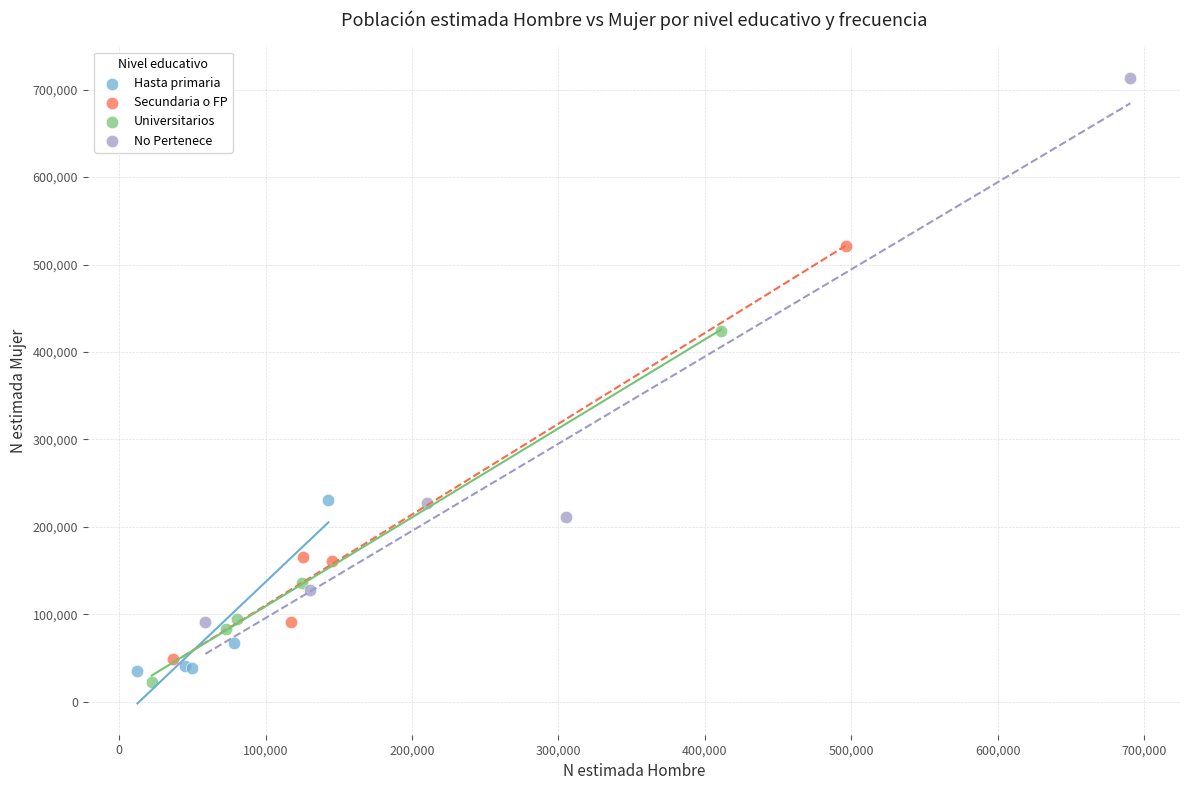

Which series contains the highest Y value?

No Pertenece